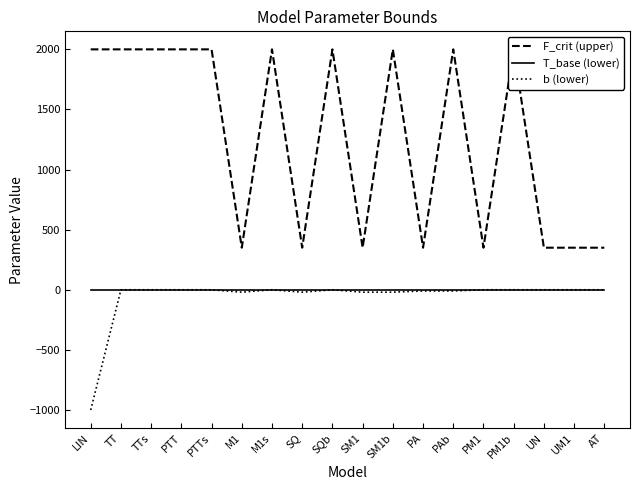

True or false: F_crit (upper) has more than 2 interior local peaks.

True